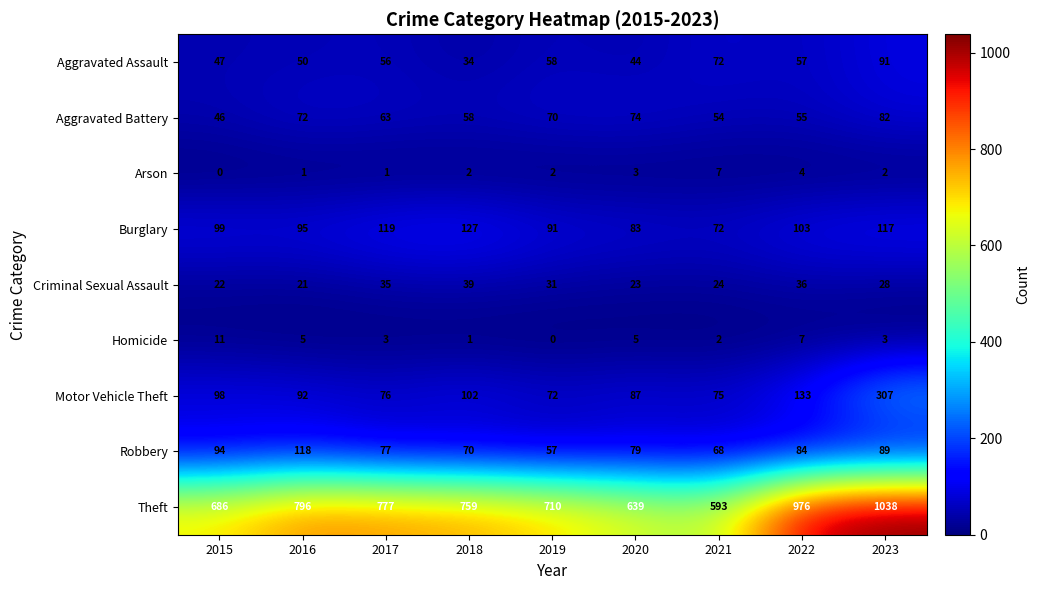

Where does the Robbery series first go above 79?

2015